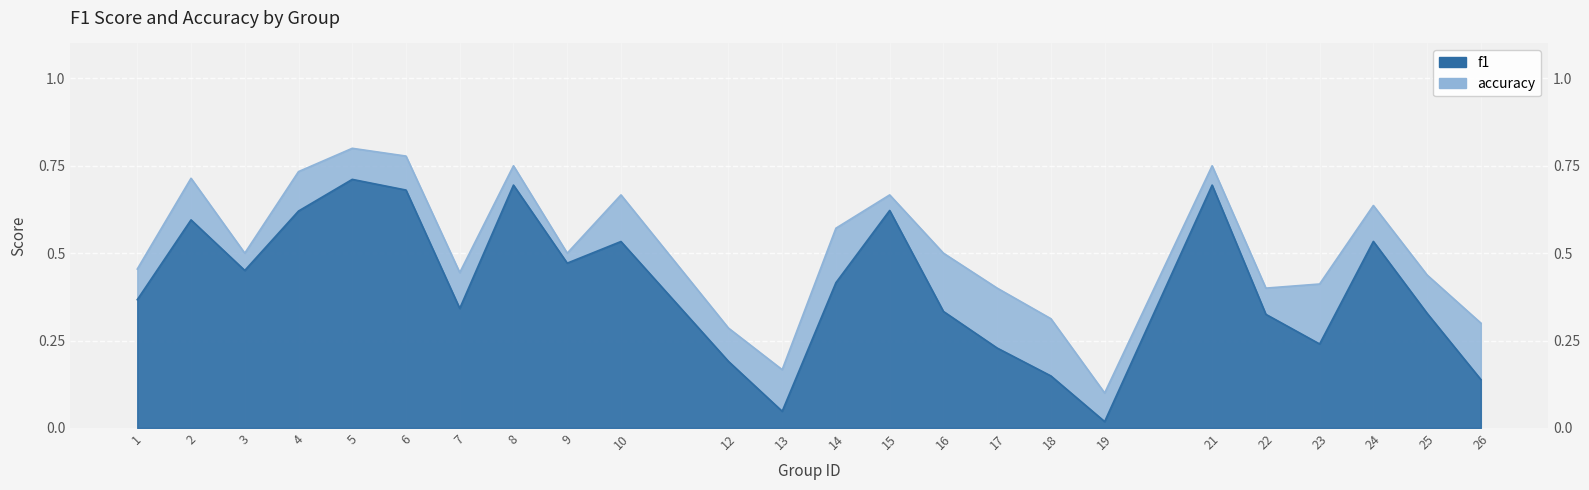

What is the sum of all accuracy values?

12.3